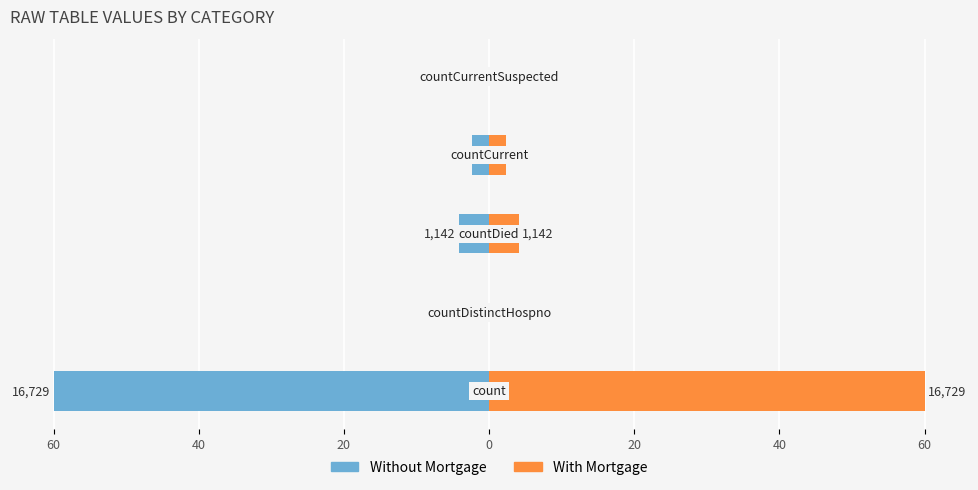

What is the difference between the second highest and minimum values in the With Mortgage series?

4.1